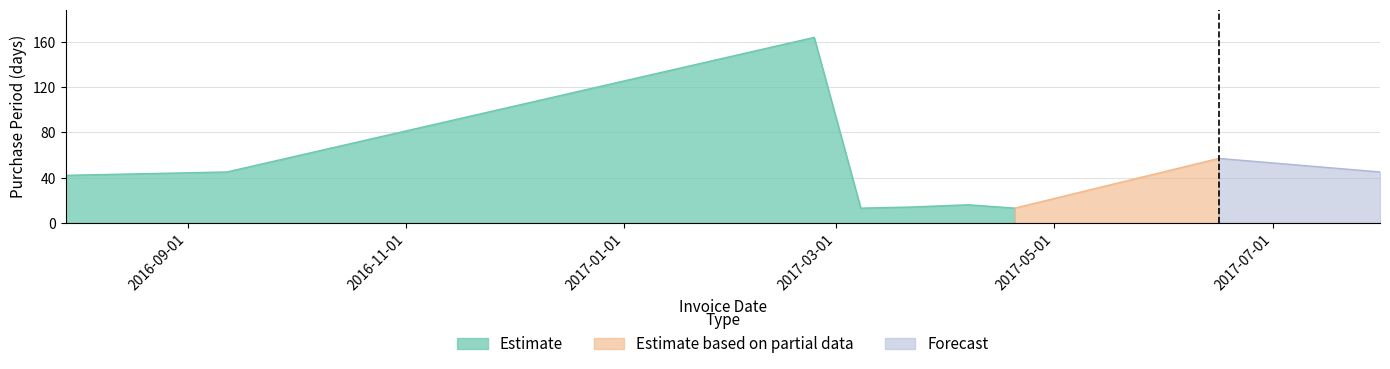

Is it true that the value at 2017-04-07 is 25?

False